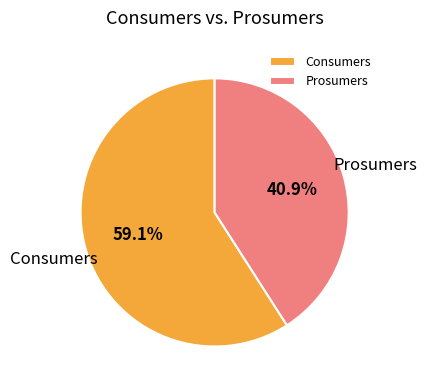

What is the ratio of the value at Consumers to the value at Prosumers?

1.4